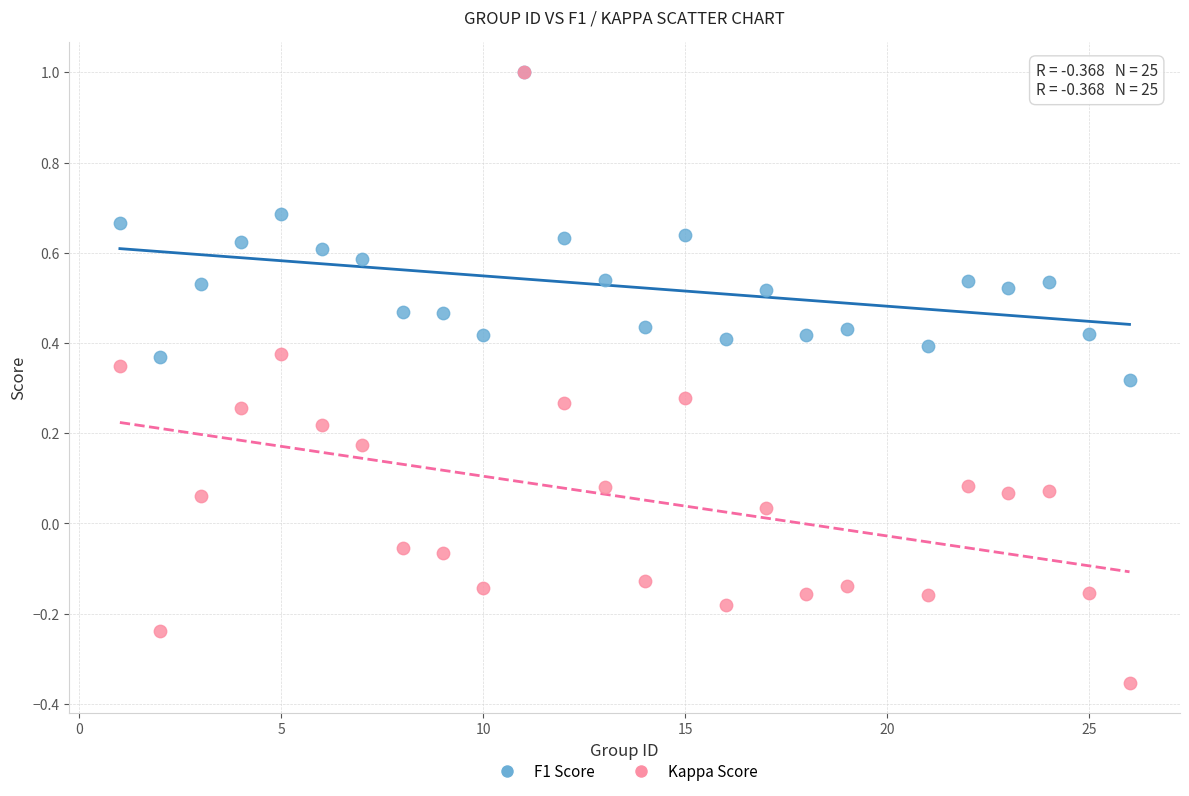

Which series has the largest Y range (max minus min)?

Kappa Score